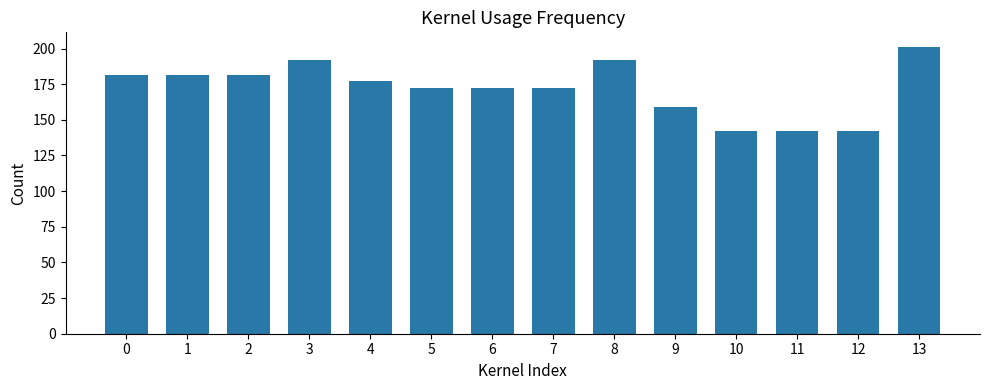

The chart shows a value of 262.9 at 1. True or false?

False